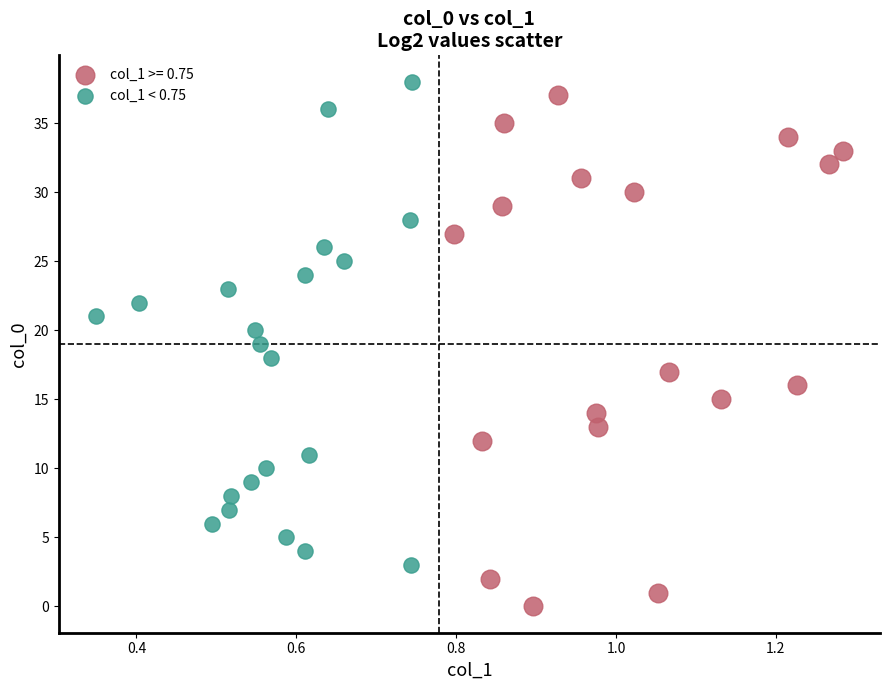

Which series has the widest spread of Y values?

col_1 >= 0.75